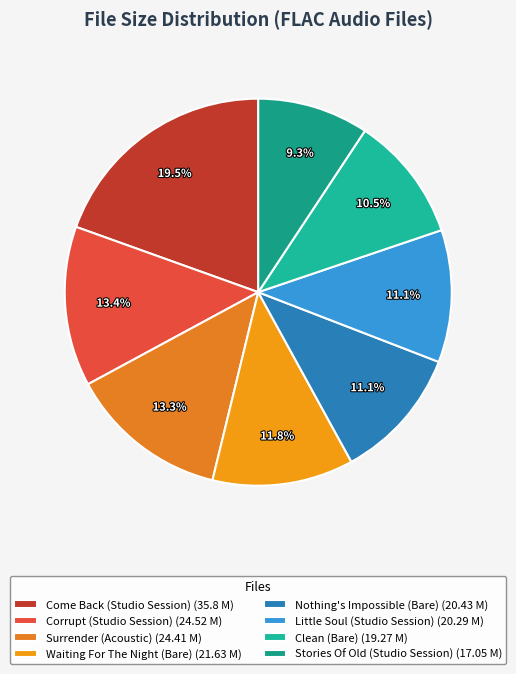

To the nearest percent, what is the combined percentage of Waiting For The Night (Bare) and Corrupt (Studio Session)?

25%